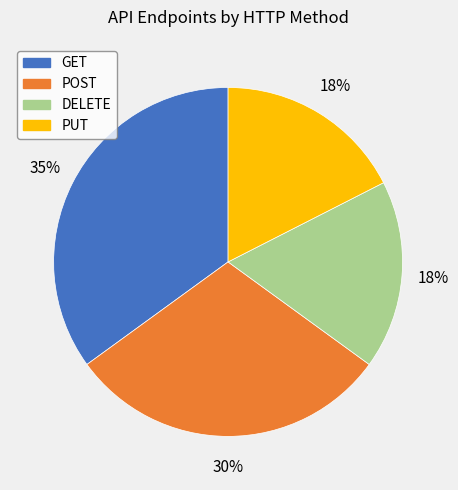

What is the largest slice in the pie chart?

GET